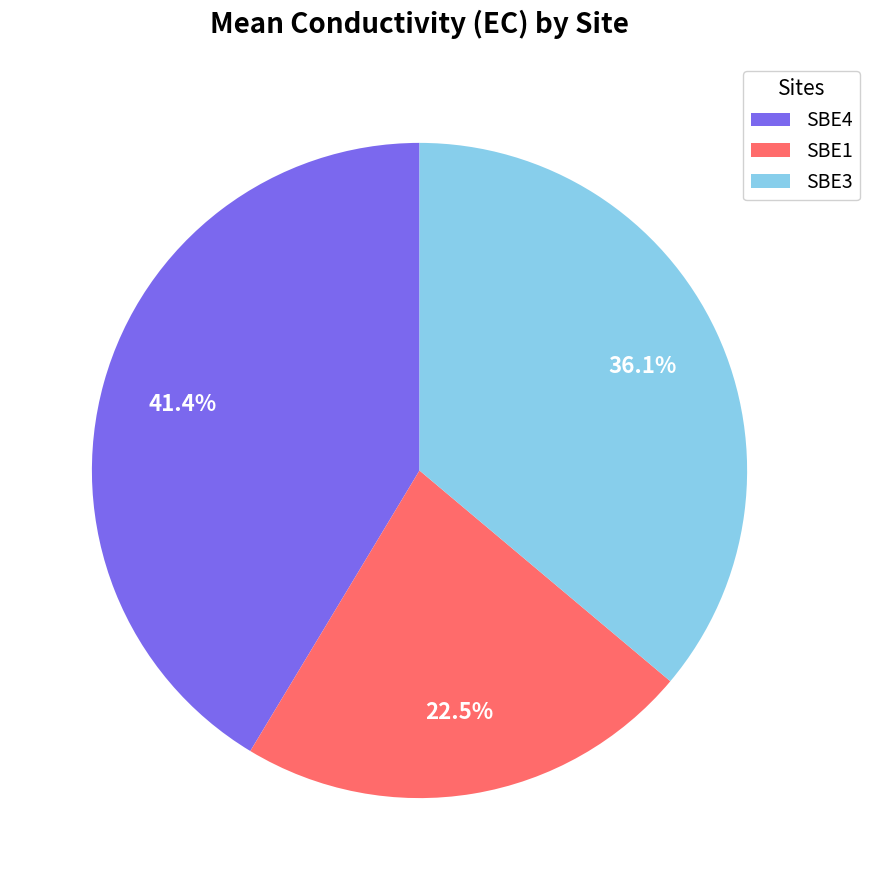

Approximately how many times larger is the value at SBE3 compared to SBE1?

1.6